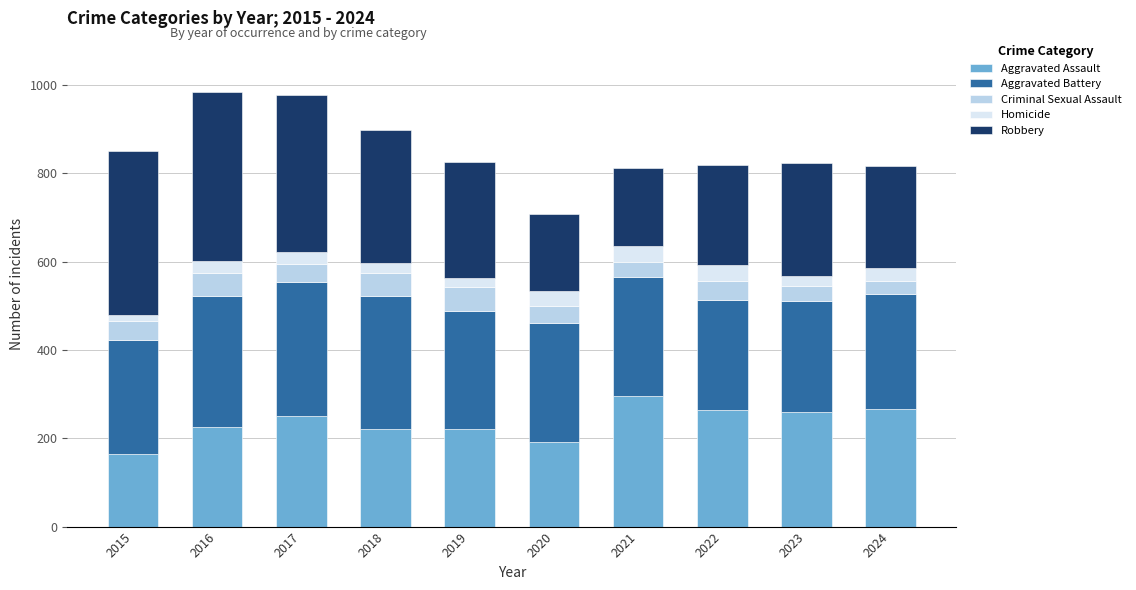

Count the number of categories in the chart.

10